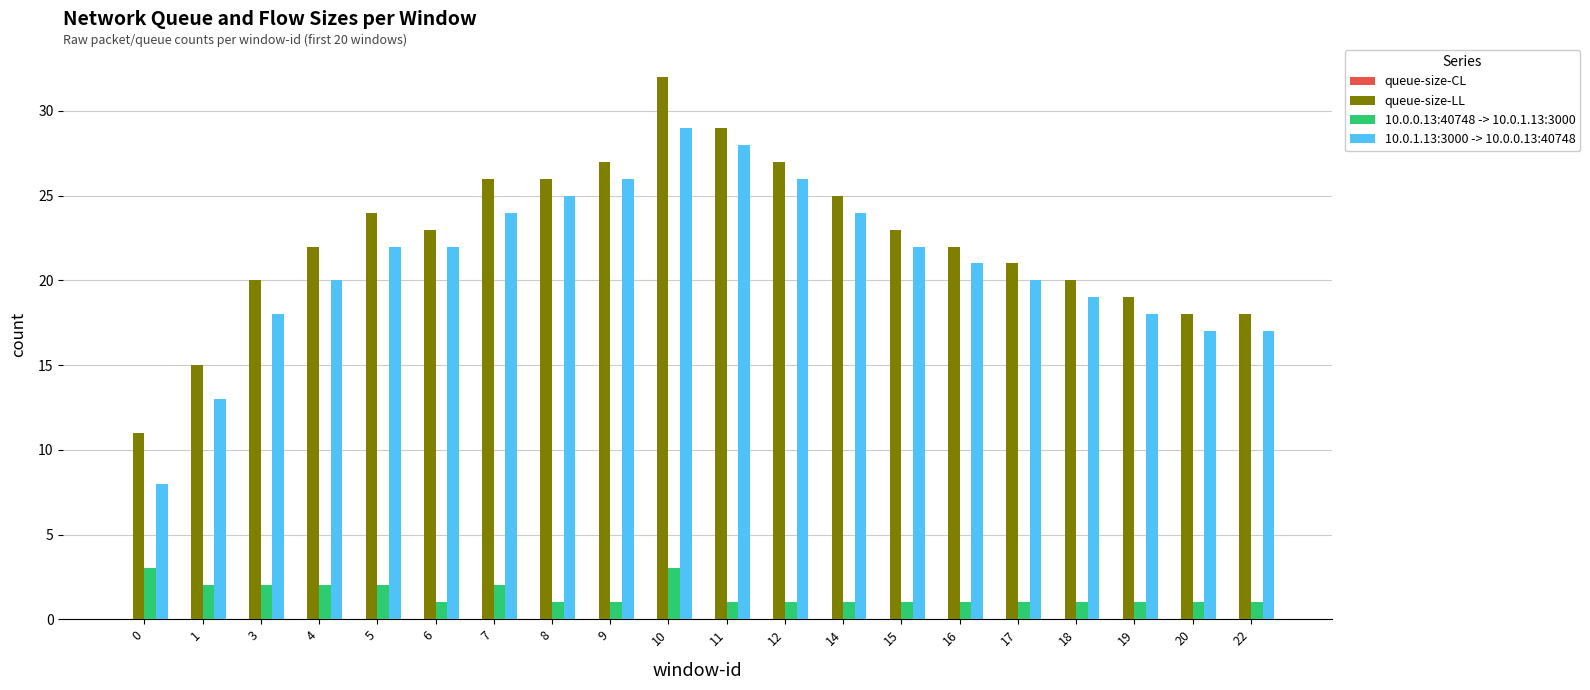

How many groups of bars are there?

20